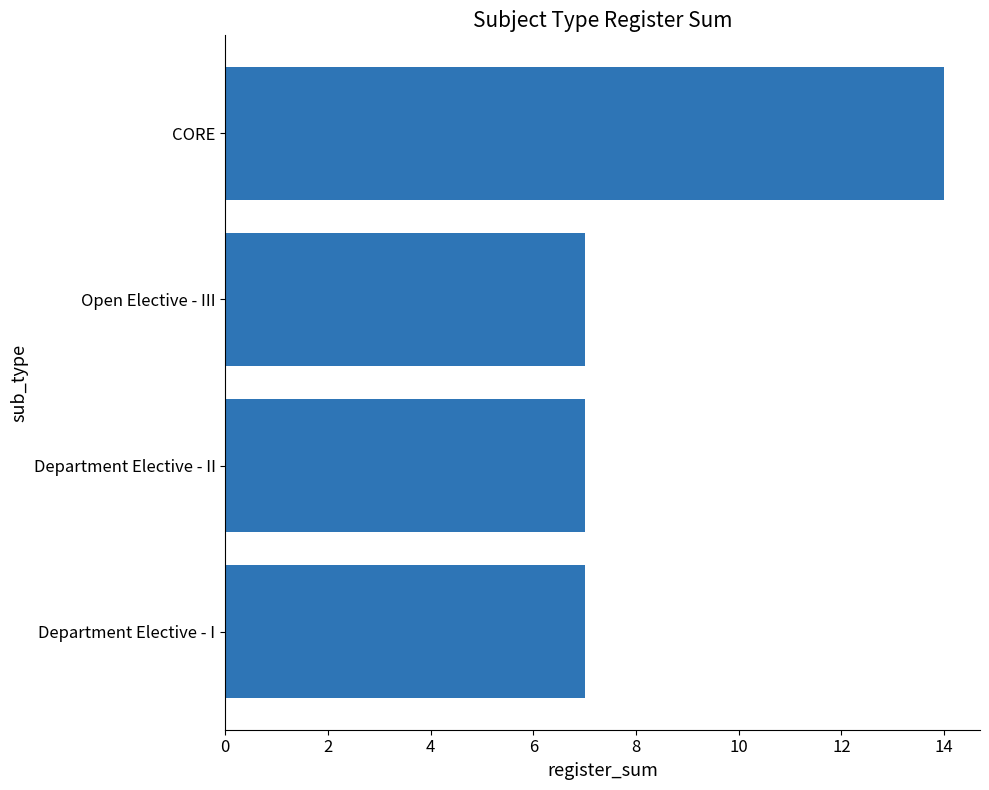

How many bars are there in total?

4